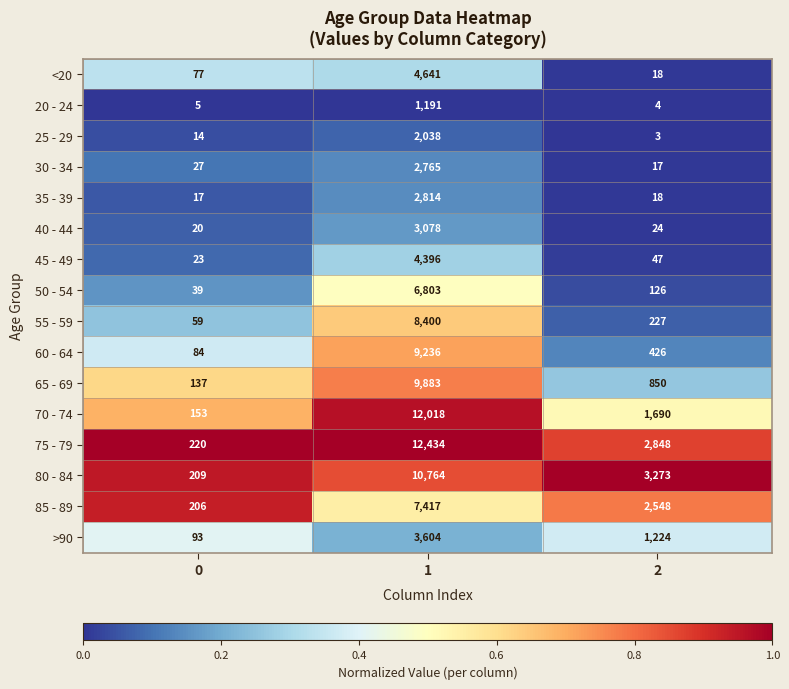

What is the minimum value shown in the chart?

3